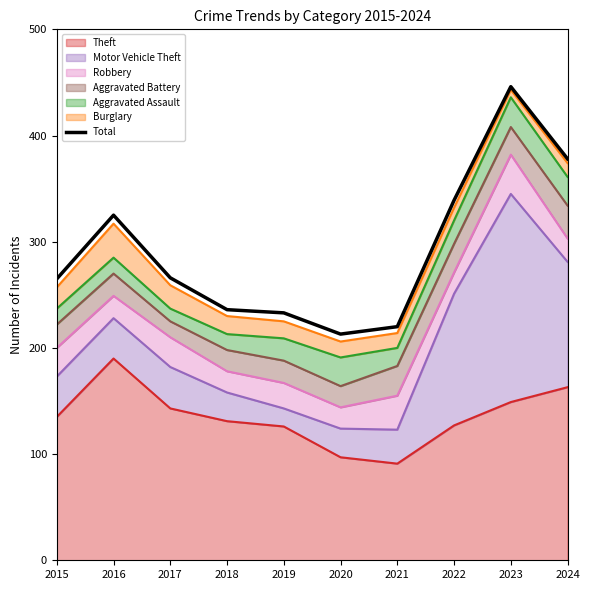

Which has a higher value, 2022 or 2019?

2022